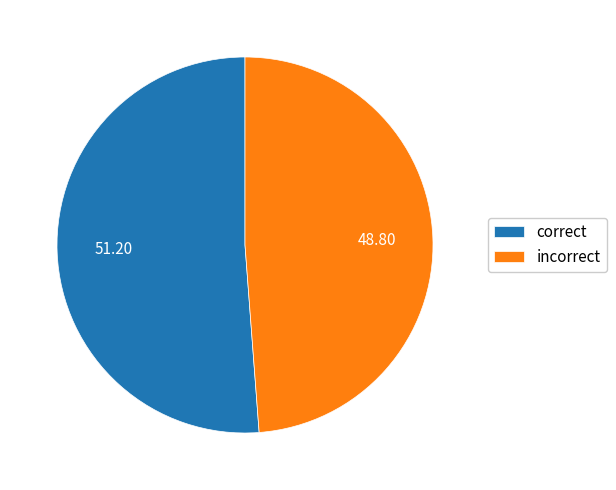

What is the smallest slice in the pie chart?

incorrect